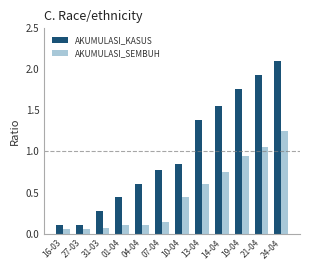

What is the greatest value displayed?

2.1